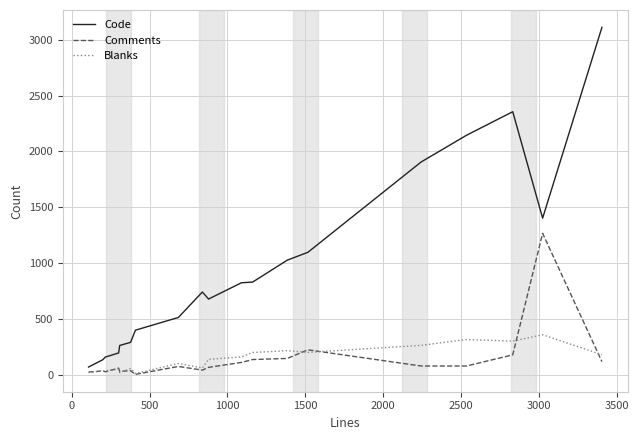

What is the highest value of the Comments series?

1266